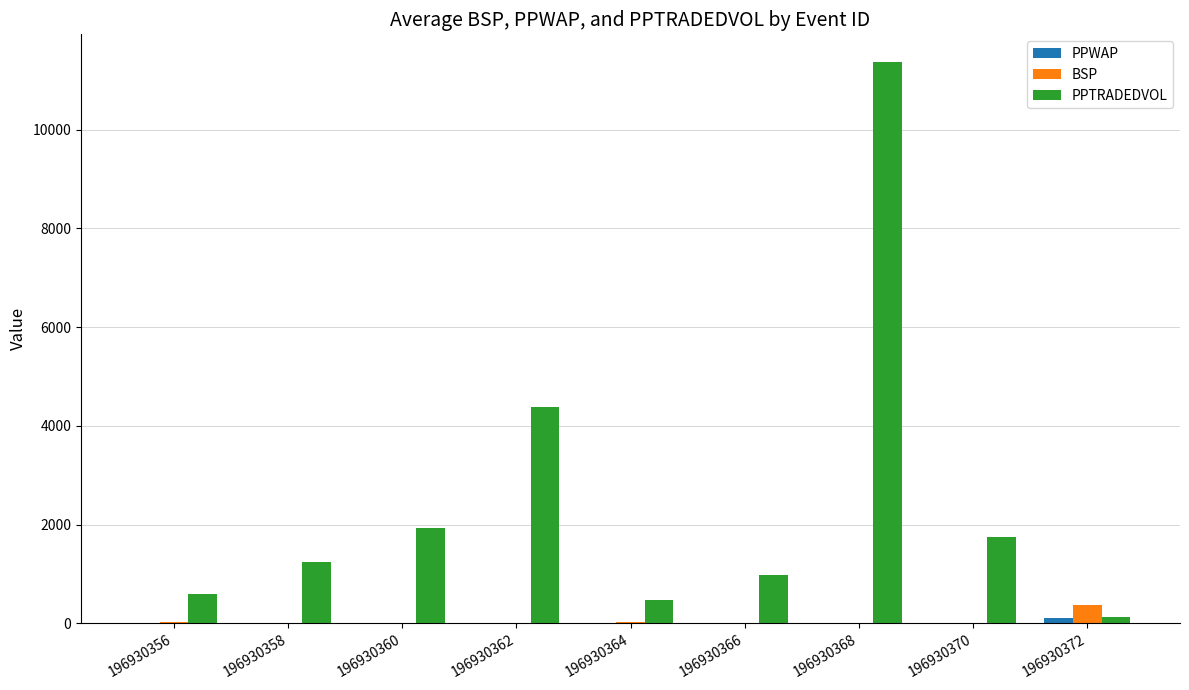

Does the chart contain stacked bars?

No